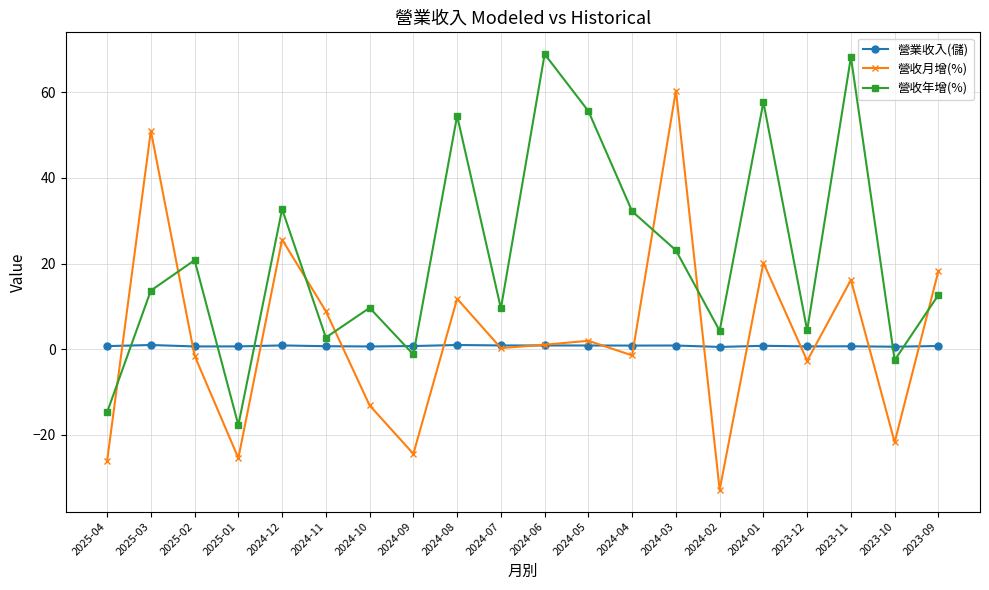

List the series in order of their peak value, highest first.

營收年增(%), 營收月增(%), 營業收入(儲)